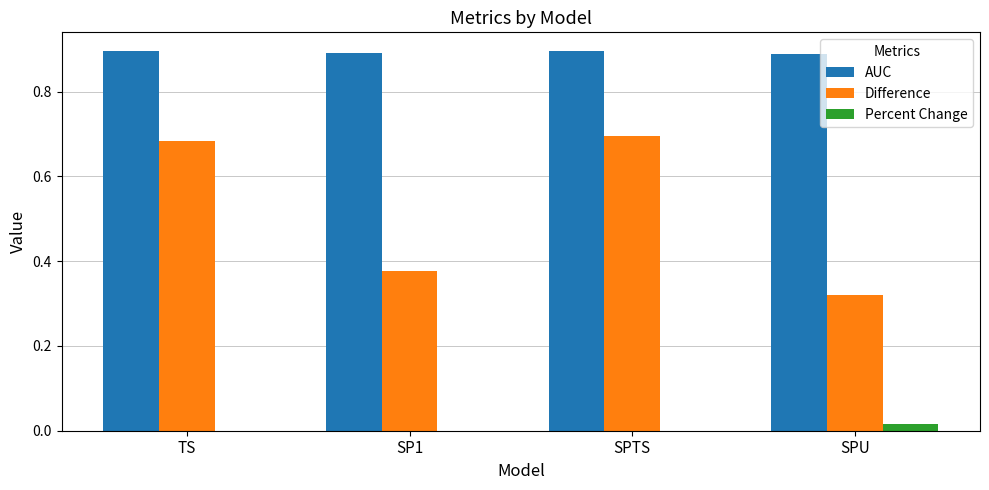

What is the sum of the AUC values at TS and SPTS?

1.8